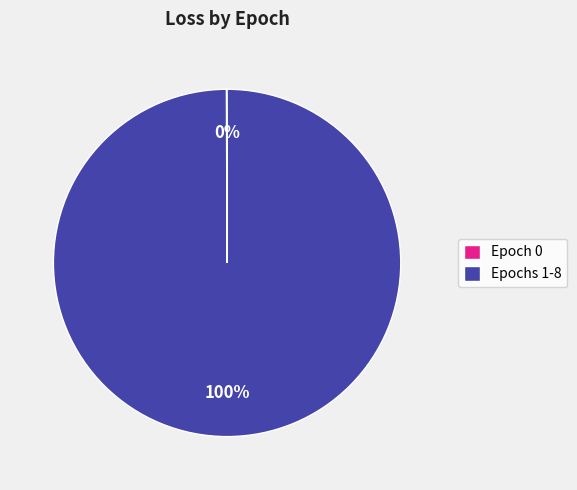

Which slice is the largest?

Epochs 1-8